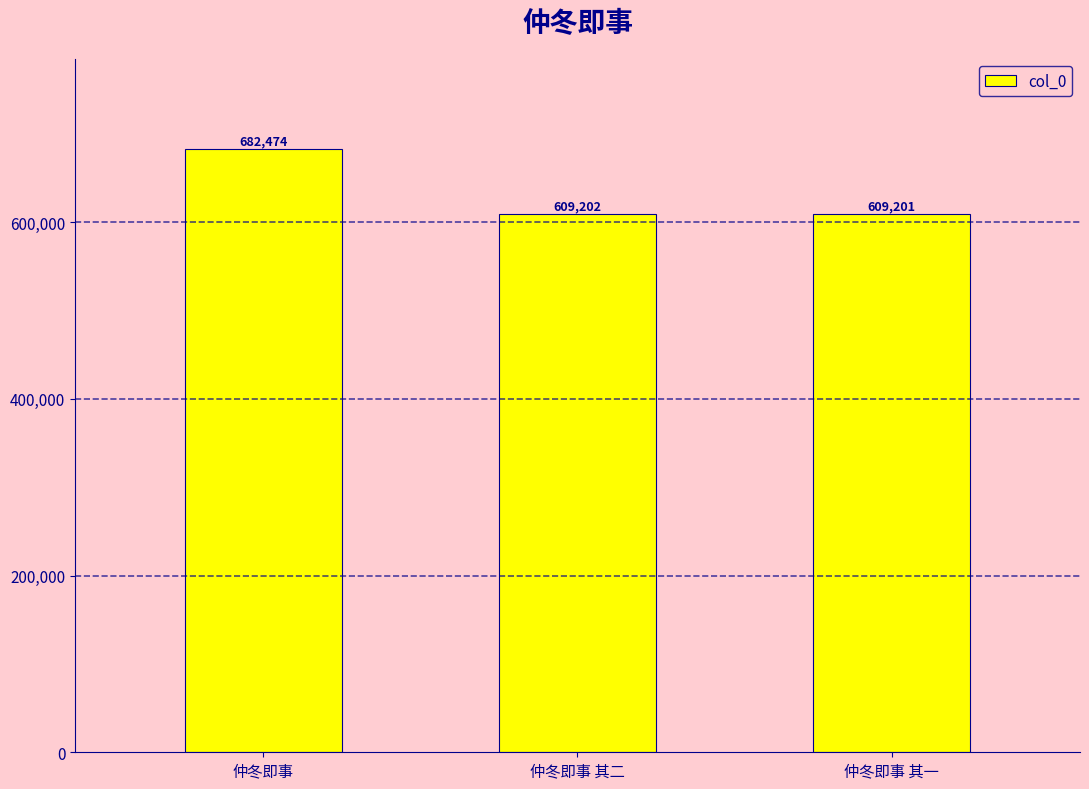

What is the smallest value displayed?

609201